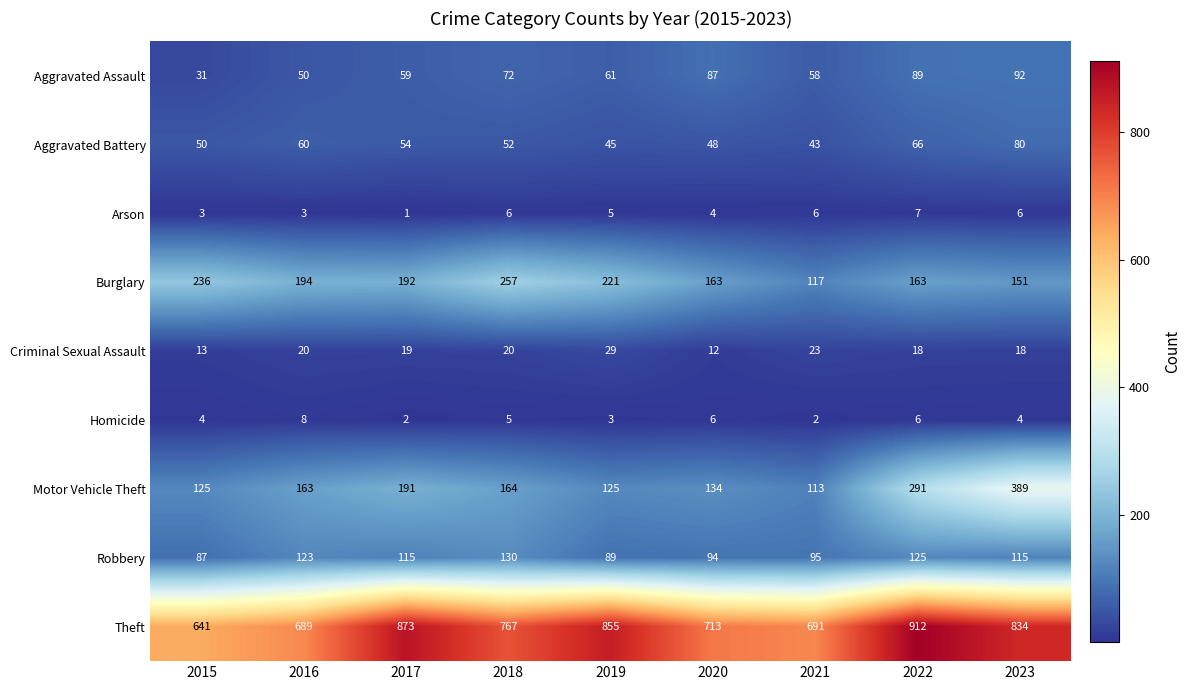

The value of Aggravated Battery at 2015 is 50. True or false?

True